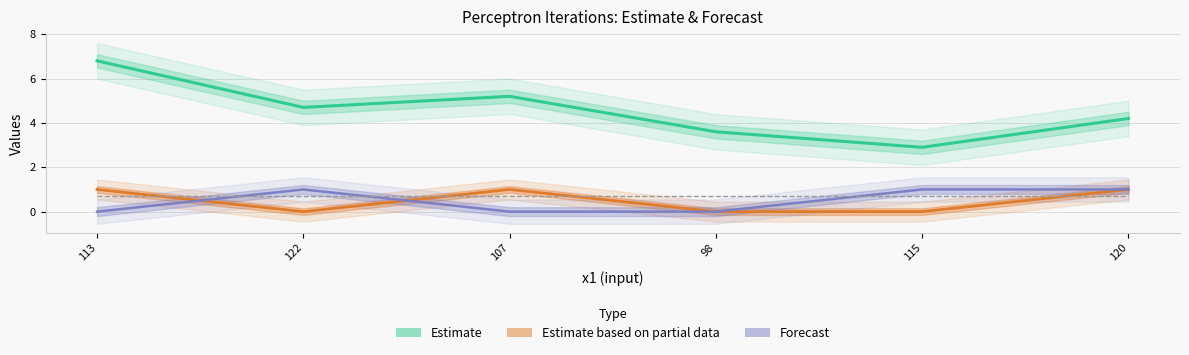

At which category is the sum across all series the highest?

113